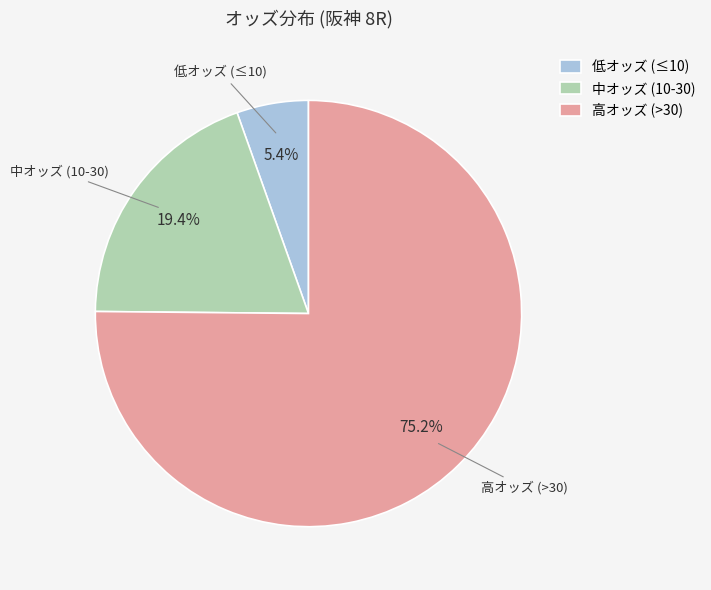

What is the ratio of the value at 低オッズ (≤10) to the value at 中オッズ (10-30)?

0.3